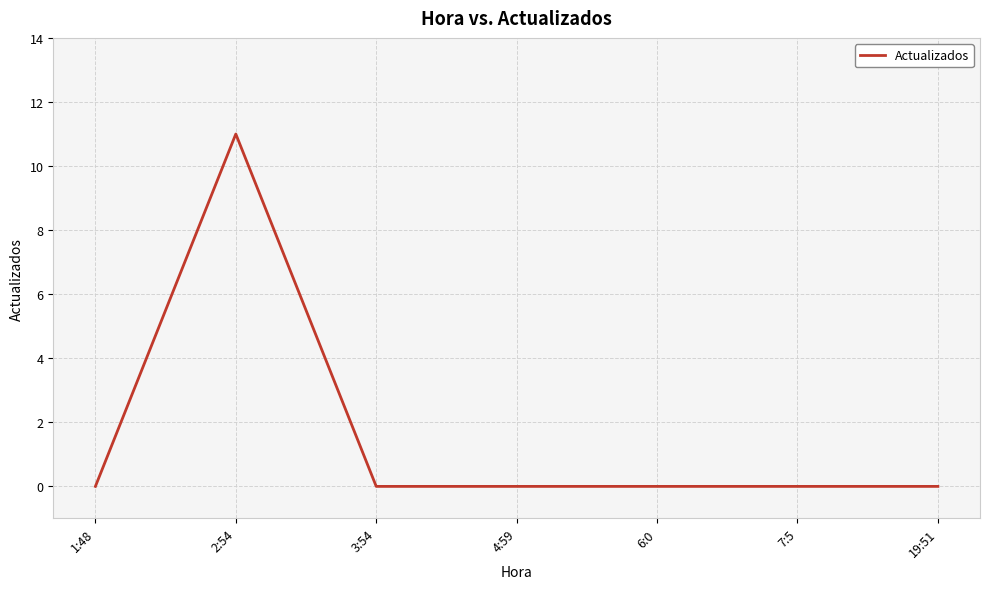

The value at 7:5 is 0. True or false?

True